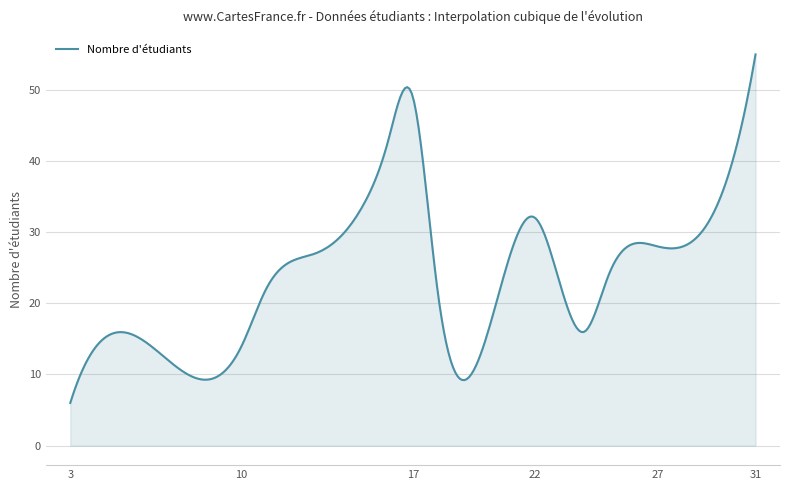

How many distinct data groups are displayed?

1